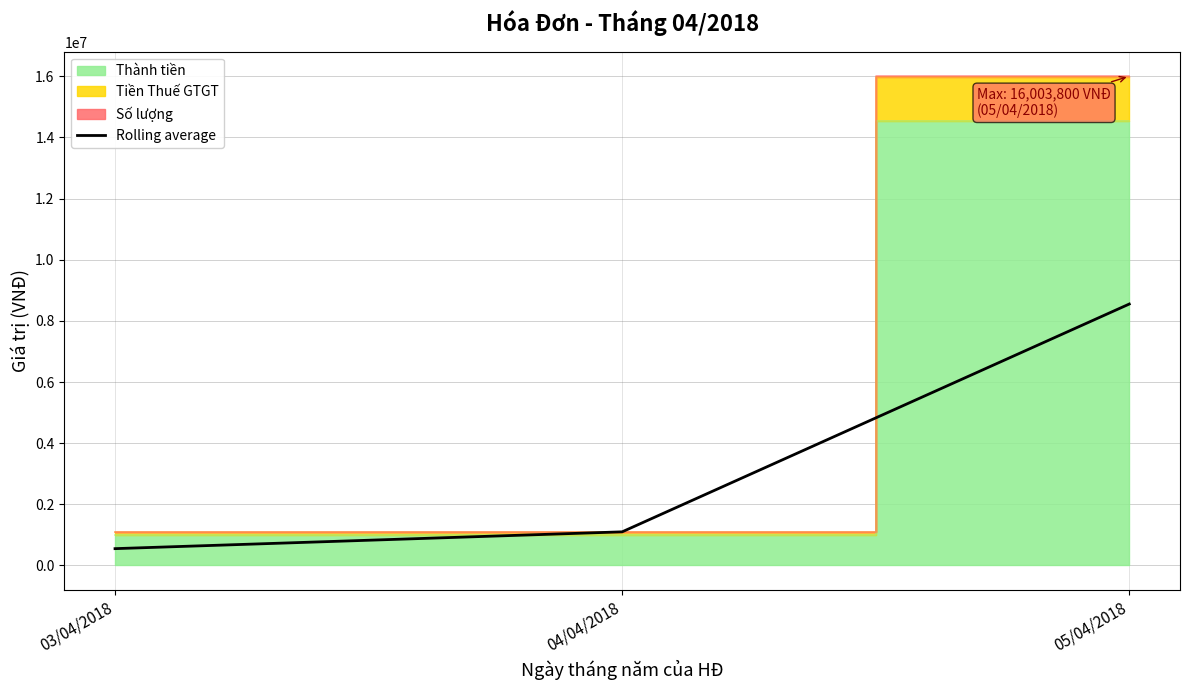

What is the smallest value displayed?

550002